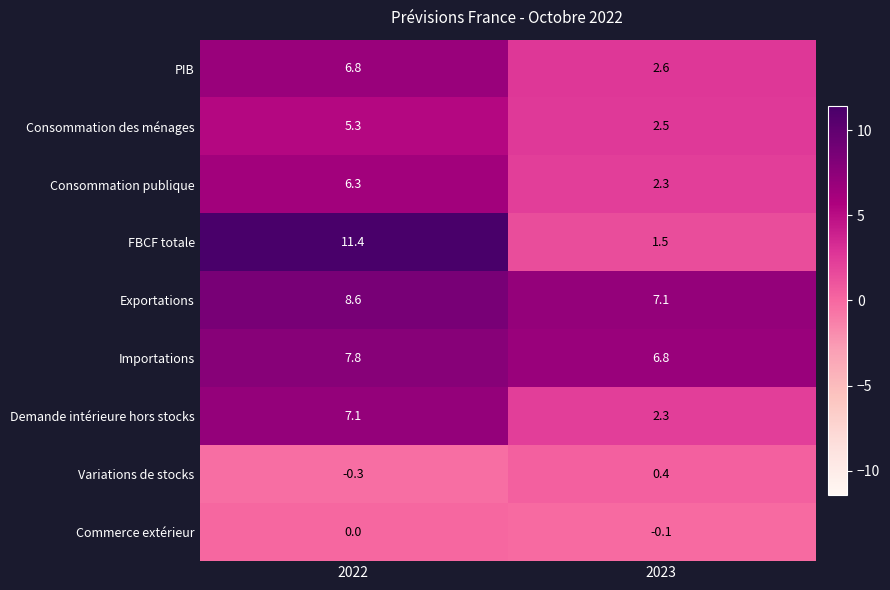

What value does the Exportations series have at 2022?

8.6